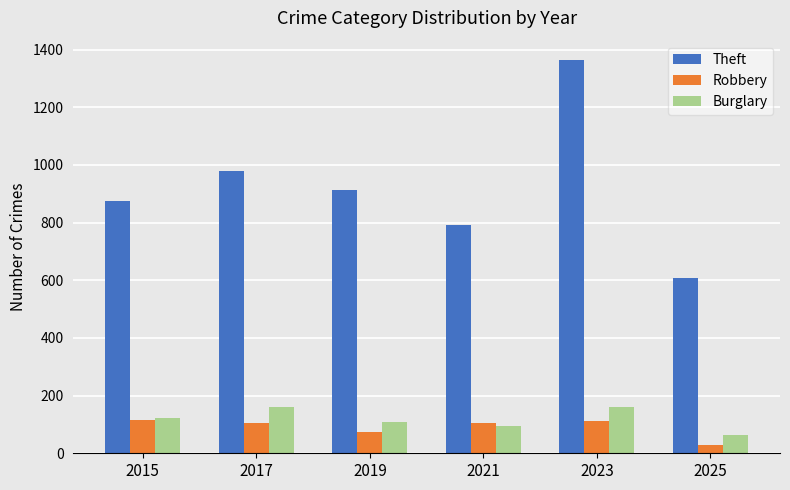

What is the sum of the Robbery values at 2025 and 2021?

134